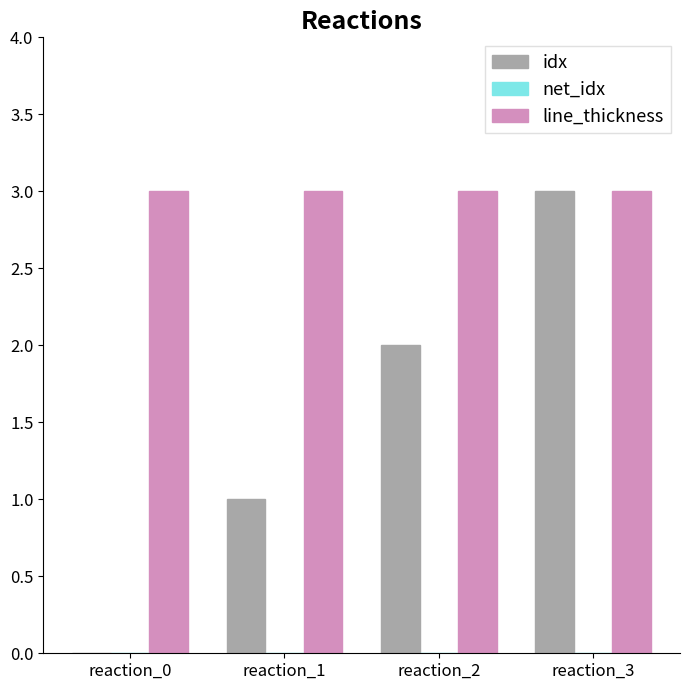

Which category has the highest value in the idx series?

reaction_3